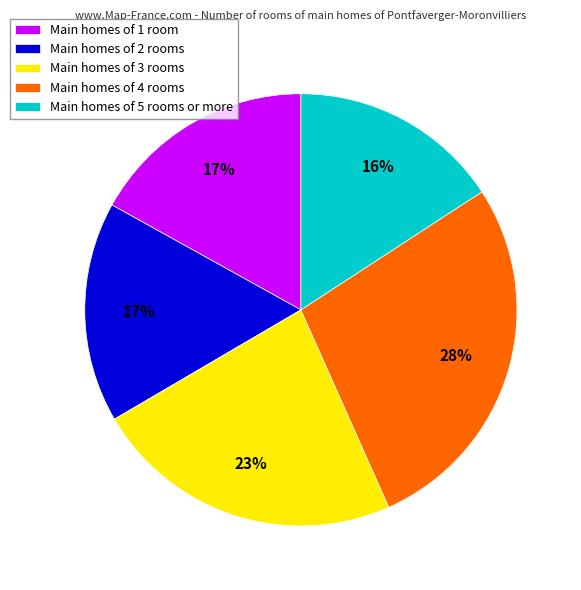

How many segments does this pie chart have?

5